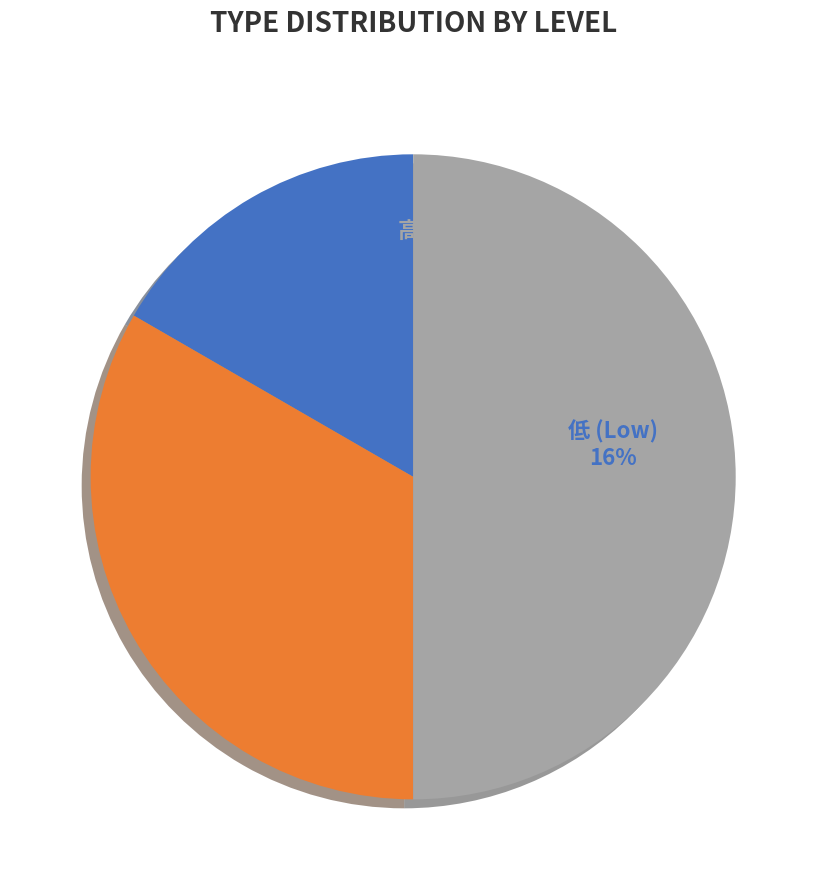

Combined, what portion of the pie is 2 and 3?

83.3%